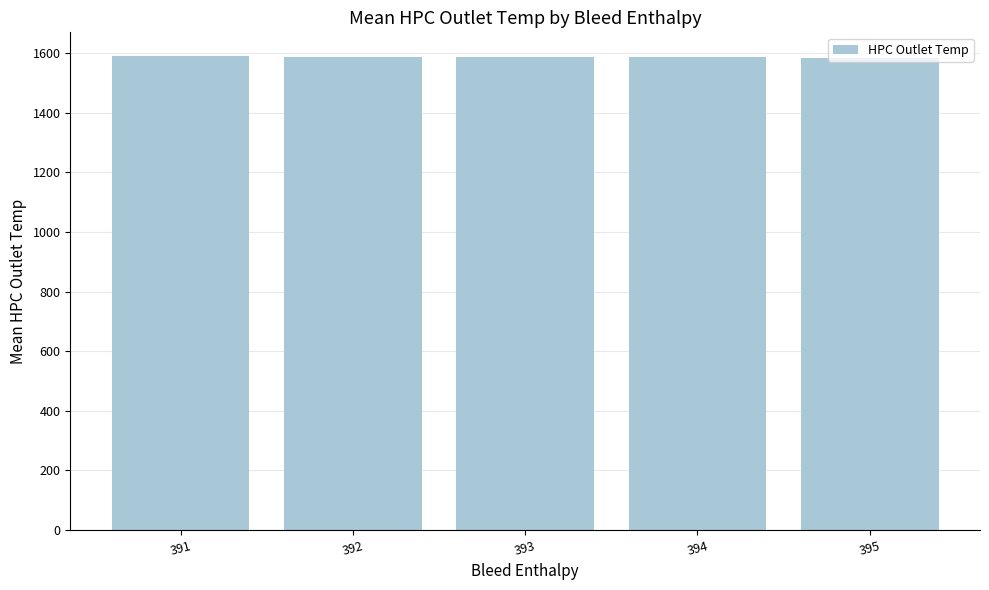

How many data points are less than 1588?

1